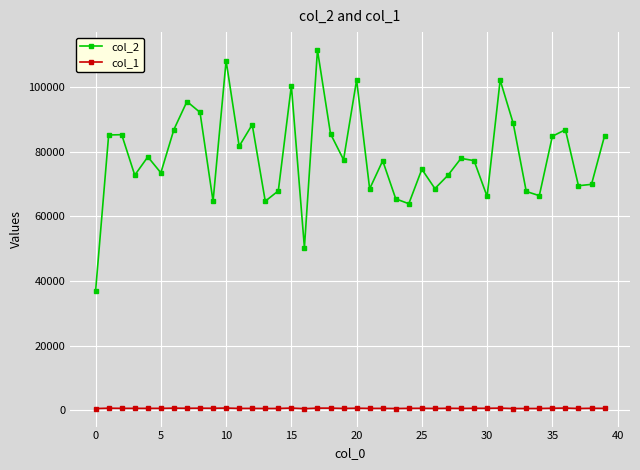

True or false: col_1 and col_2 intersect in this chart.

False